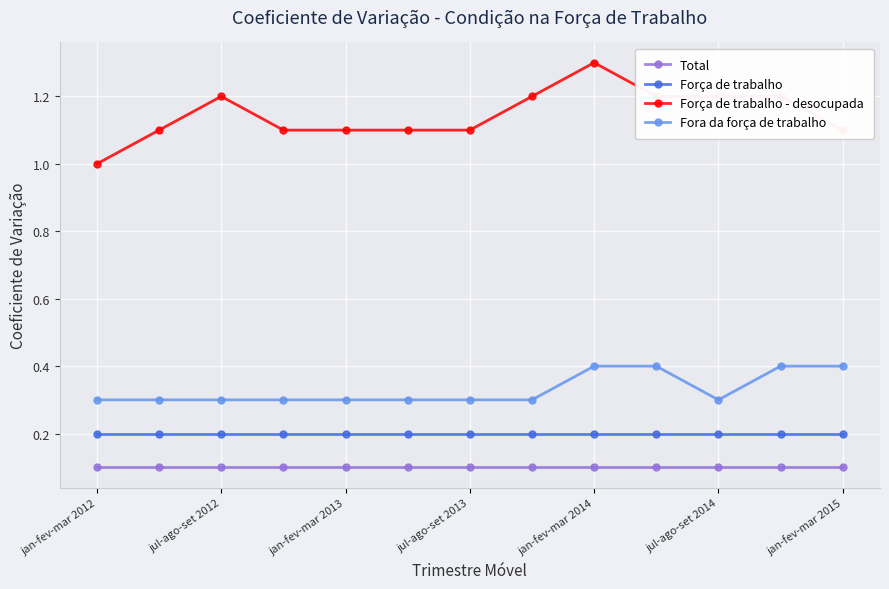

Which series has the widest spread of values?

Força de trabalho - desocupada